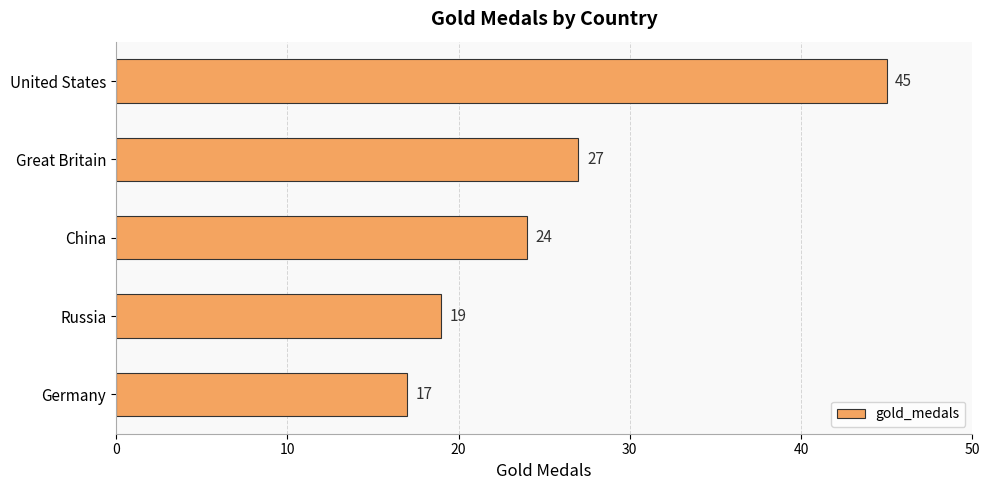

What is the change in value from United States to Russia?

-26